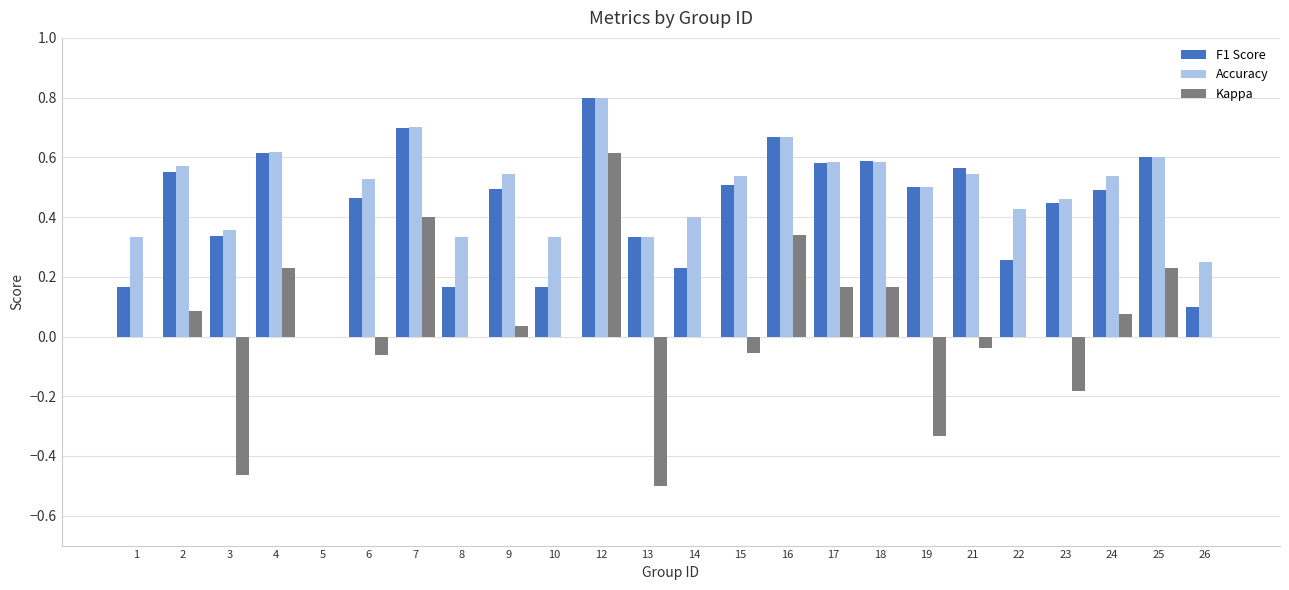

Which series changed the most between 10 and 25?

F1 Score